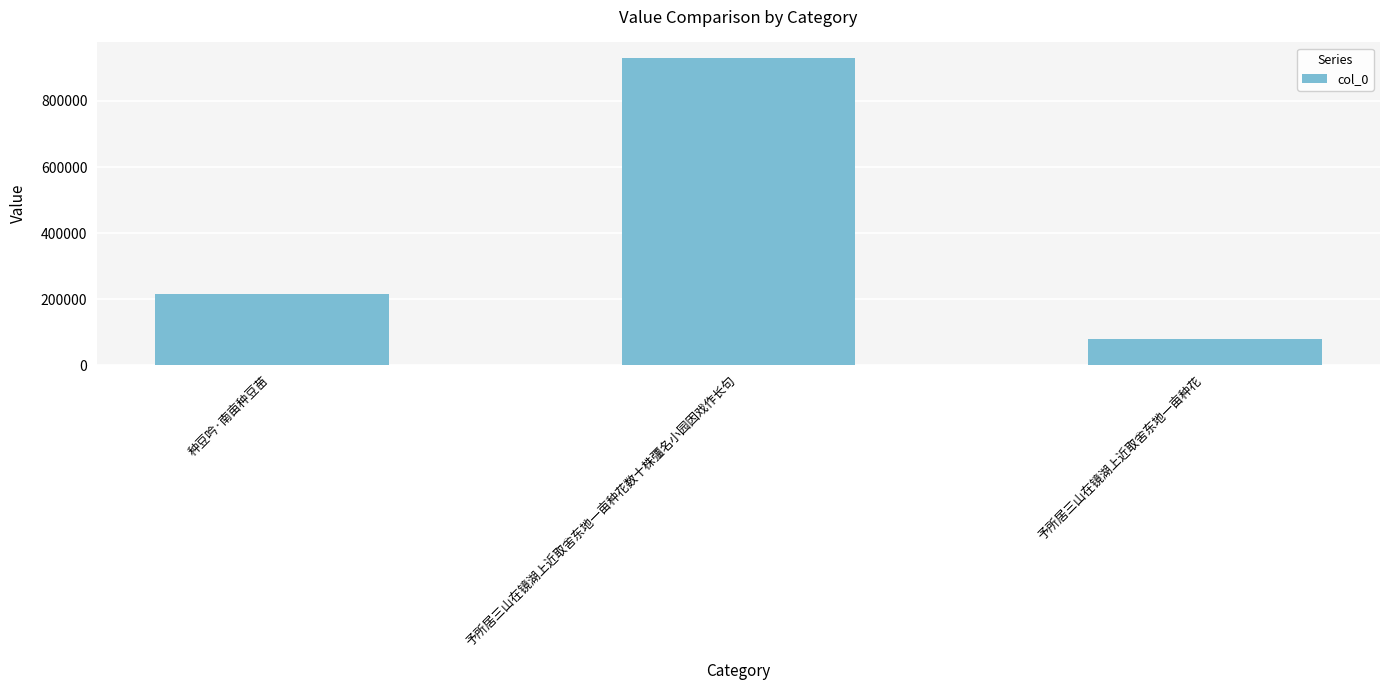

List the labels in order of value, smallest first.

予所居三山在镜湖上近取舍东地一亩种花, 种豆吟·南亩种豆苗, 予所居三山在镜湖上近取舍东地一亩种花数十株彊名小园因戏作长句